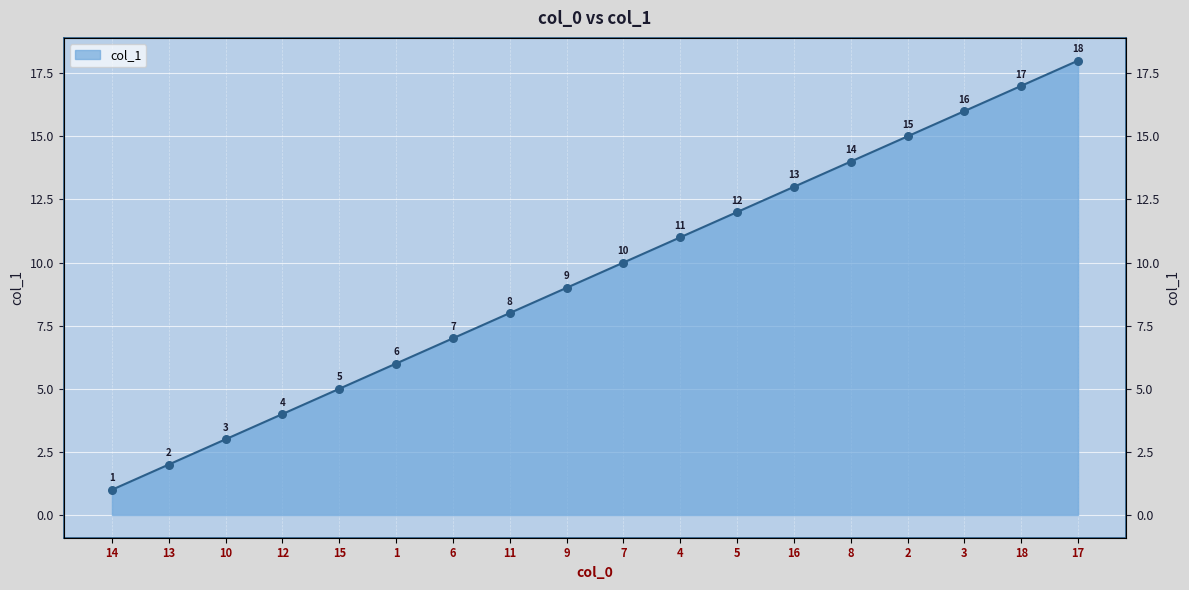

Between 8 and 11, which is larger?

8